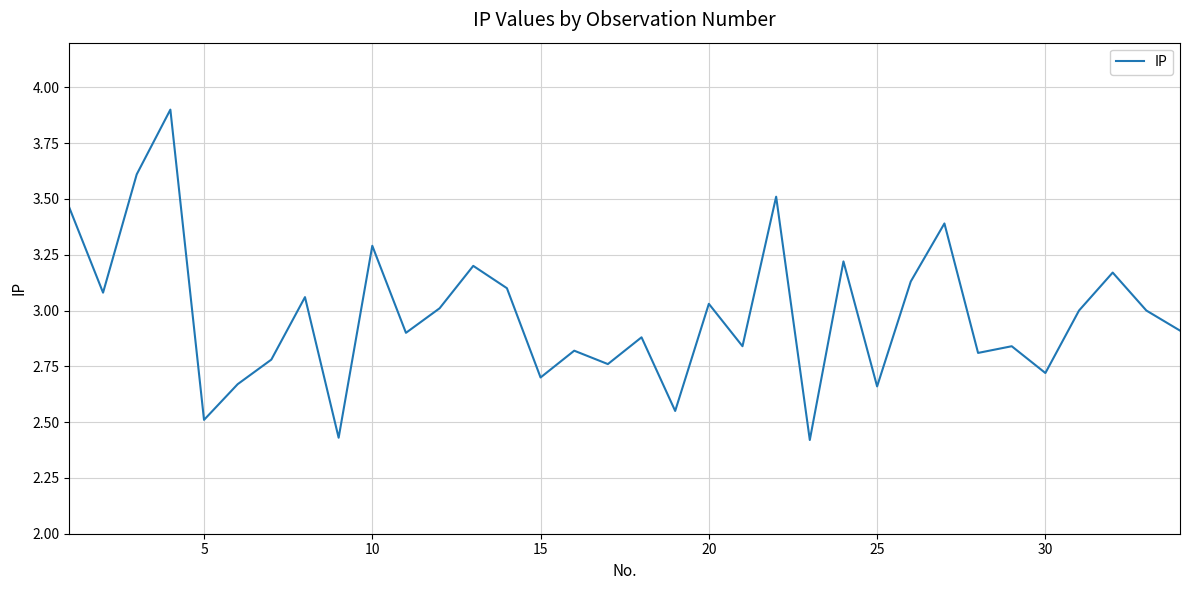

What is the greatest value displayed?

3.9